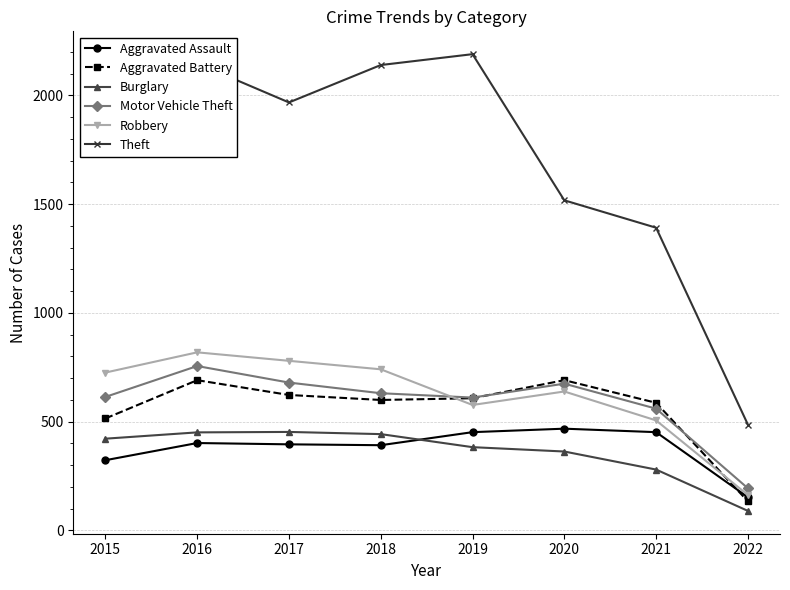

True or false: Theft and Motor Vehicle Theft cross at least once.

False